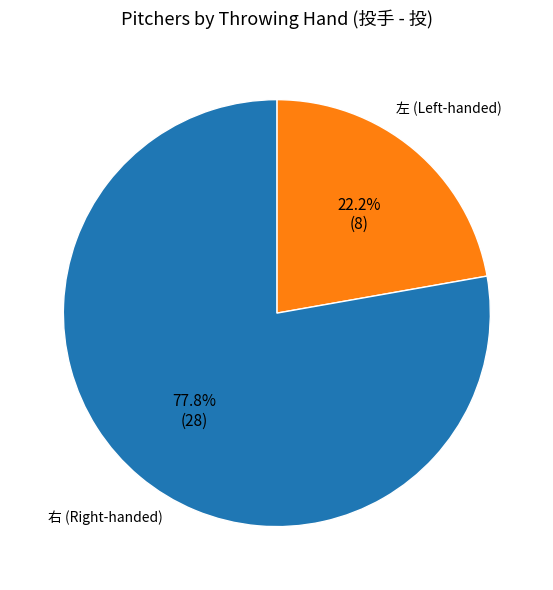

What is the largest slice in the pie chart?

右